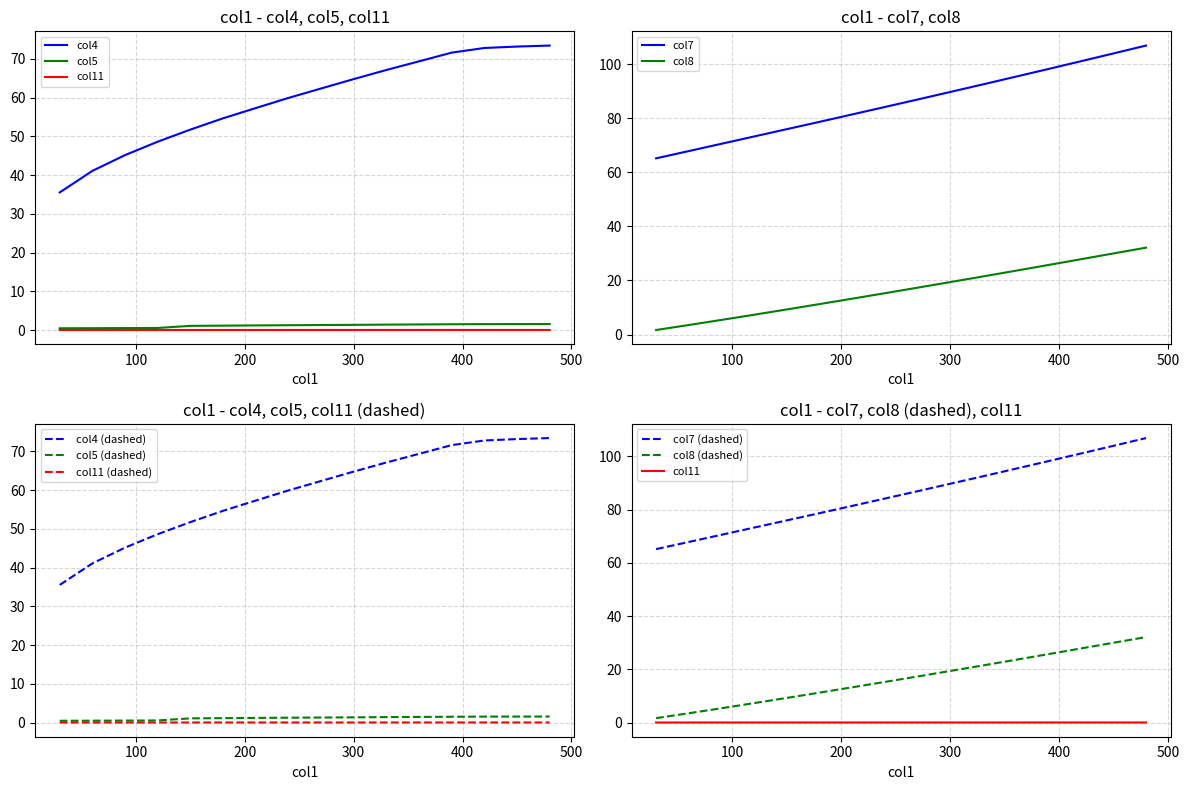

What is the value of the col8 point at the 3rd from the left?

5.4